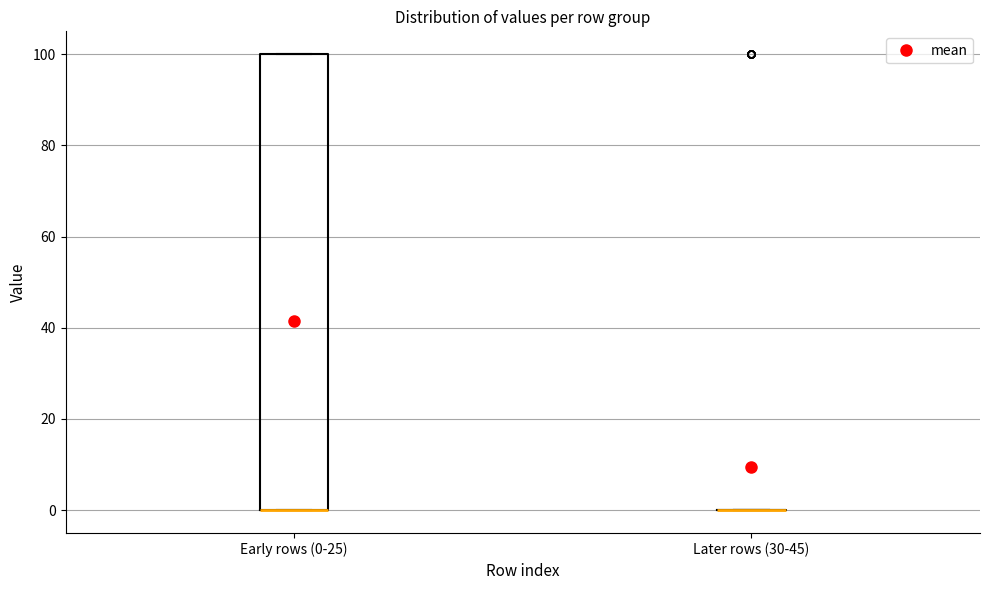

Reading left to right, read every box against the y-axis: the position of its median line, the range the box covers, and the ends of its whiskers. The values are not printed on the chart, so give them approximately, as read against the axis.

Early rows (0-25): median 0 (drawn on the box's lower edge), box 0 to 100, whiskers 0 to 100
Later rows (30-45): box collapsed to a line at 0, whiskers 0 to 0